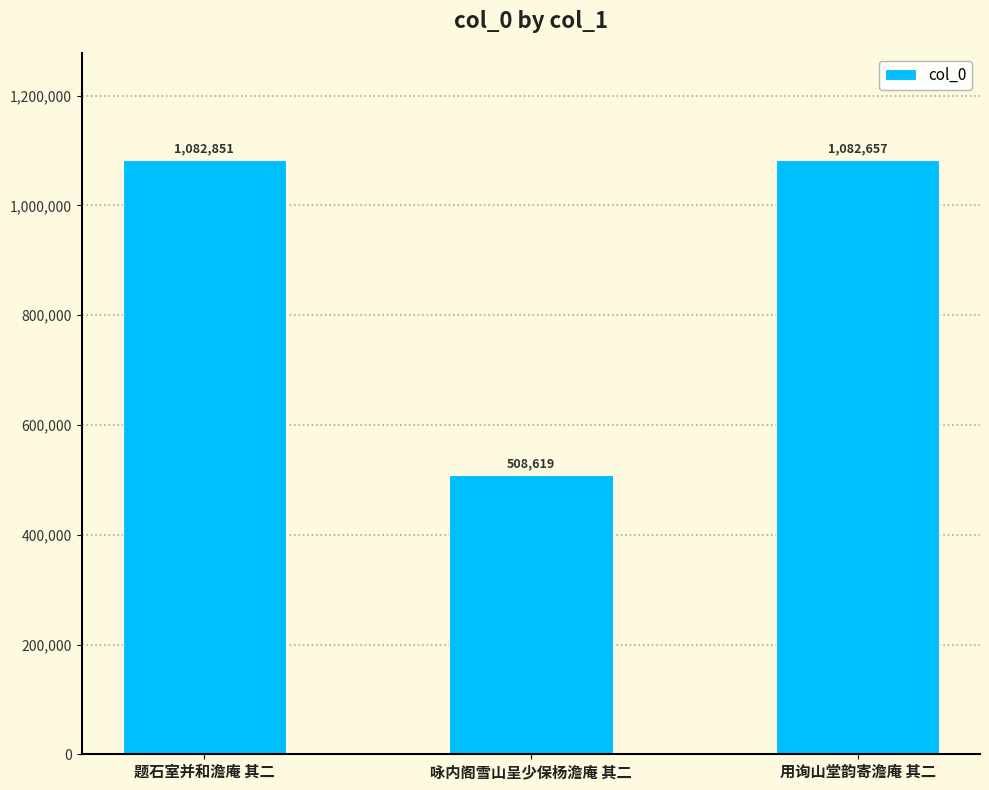

Reading right to left, transcribe all the data shown in this chart.

1082657	508619	1082851